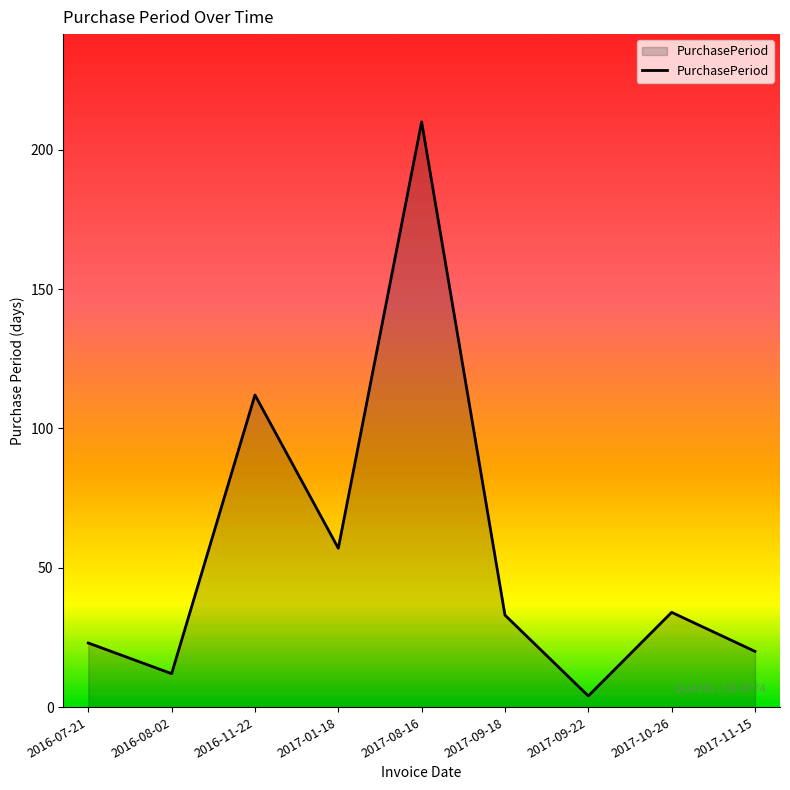

What is the difference between the maximum and minimum values?

206